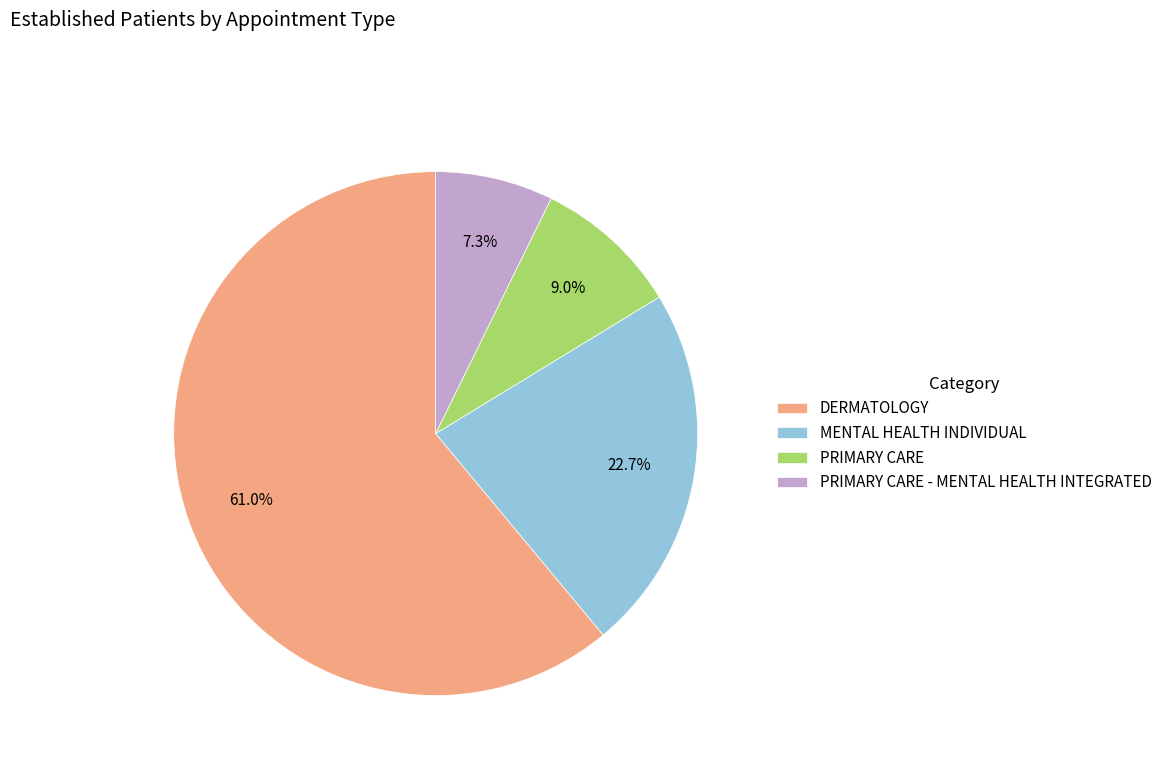

What is the smallest slice in the pie chart?

PRIMARY CARE - MENTAL HEALTH INTEGRATED